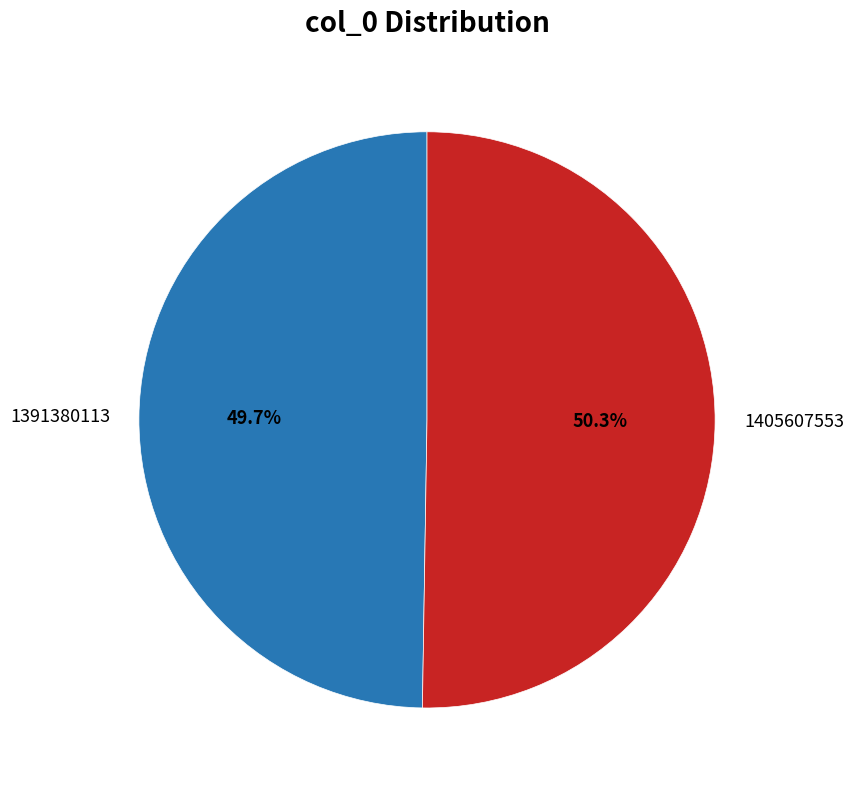

Which slice is the smallest?

1391380113